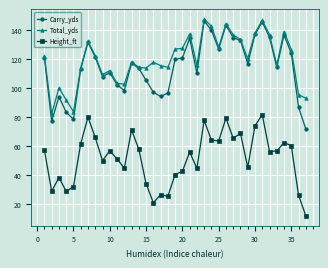

What is the smallest value displayed?

11.9